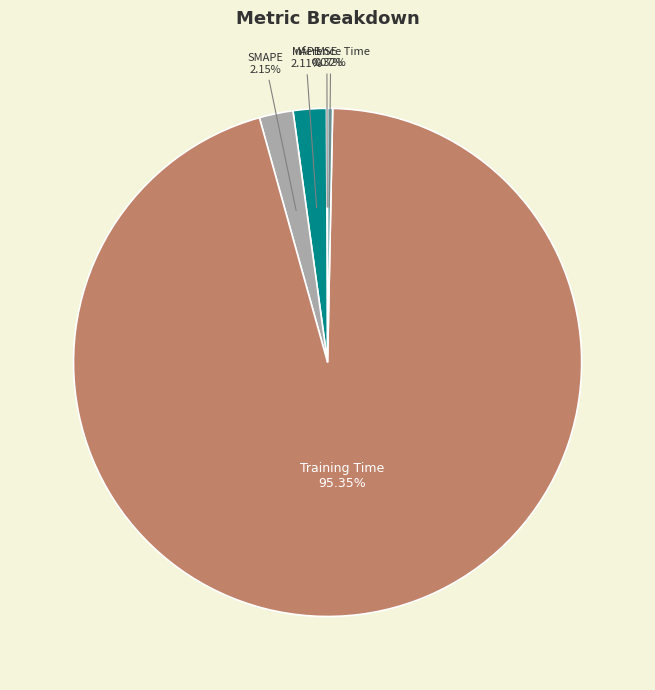

What is the largest slice in the pie chart?

Training Time